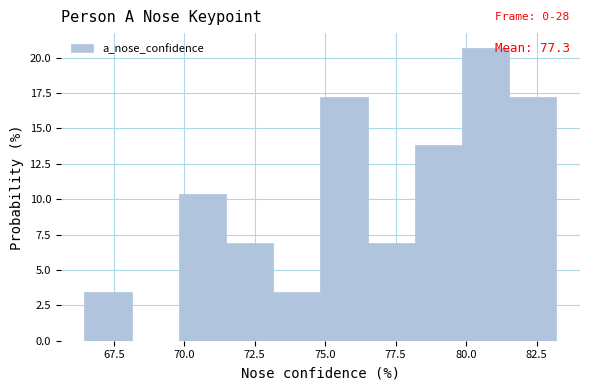

Around what value on the x-axis is the tallest bar? Give the approximate position of its centre, as read against the axis.

80.5